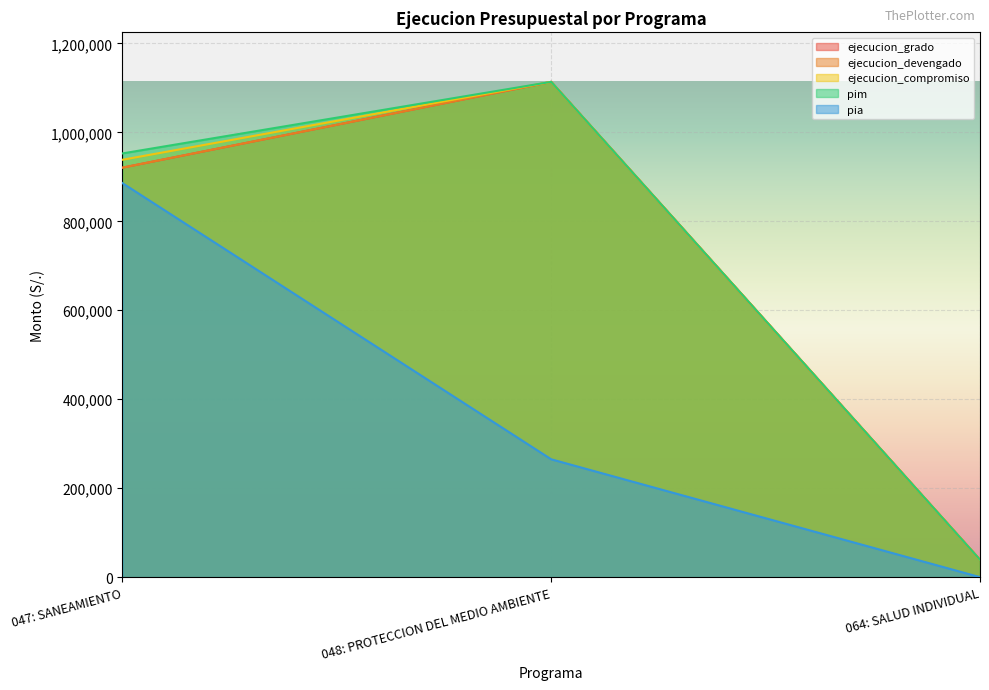

What is the greatest value displayed?

1113602